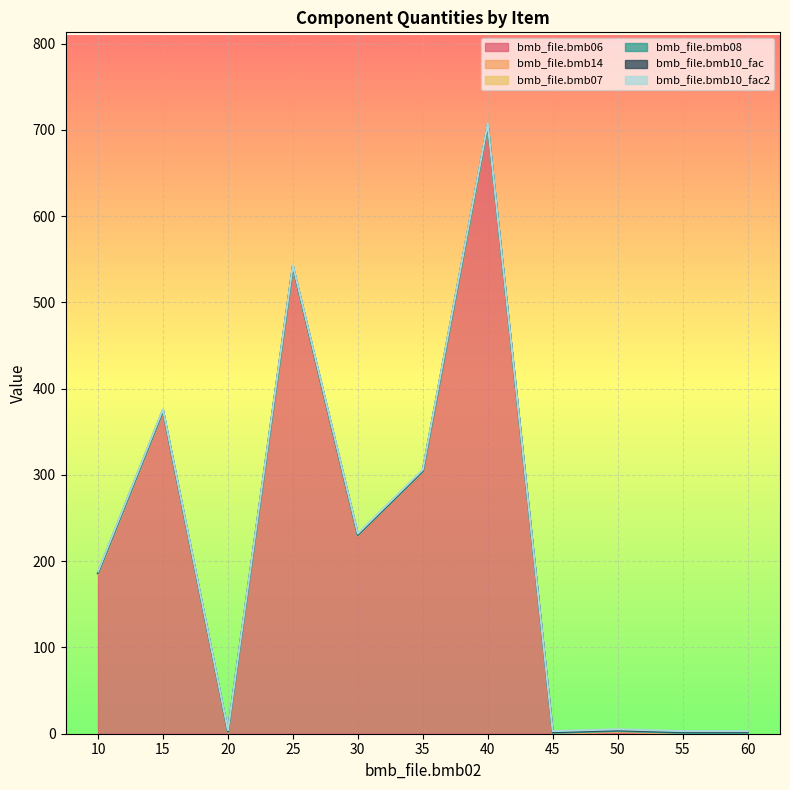

What is the sum of all bmb_file.bmb10_fac2 values?

11.0